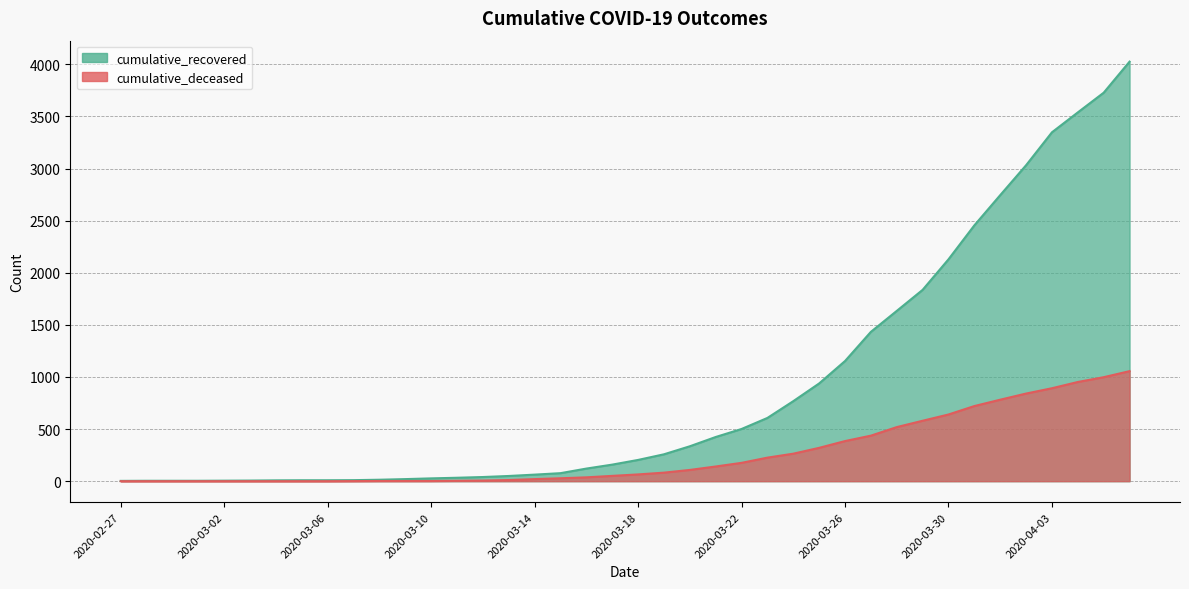

Which has a higher value, 2020-03-24 or 2020-03-26?

2020-03-26